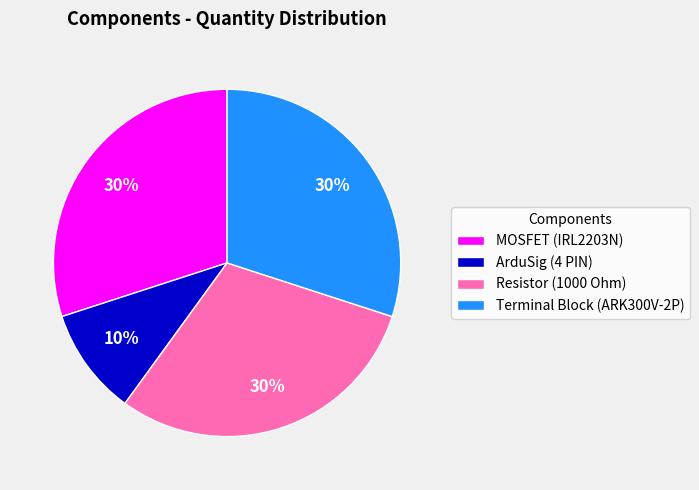

How many segments does this pie chart have?

4